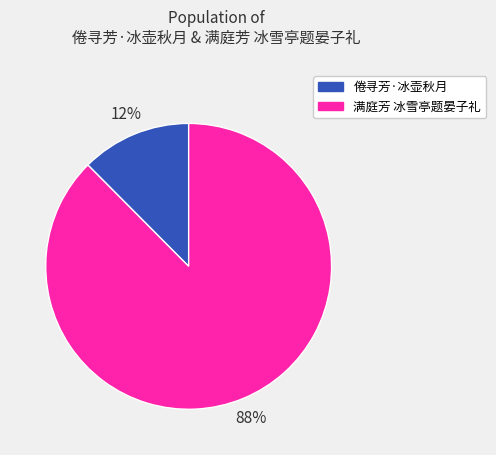

To the nearest percent, what portion does 倦寻芳·冰壶秋月 represent?

12%